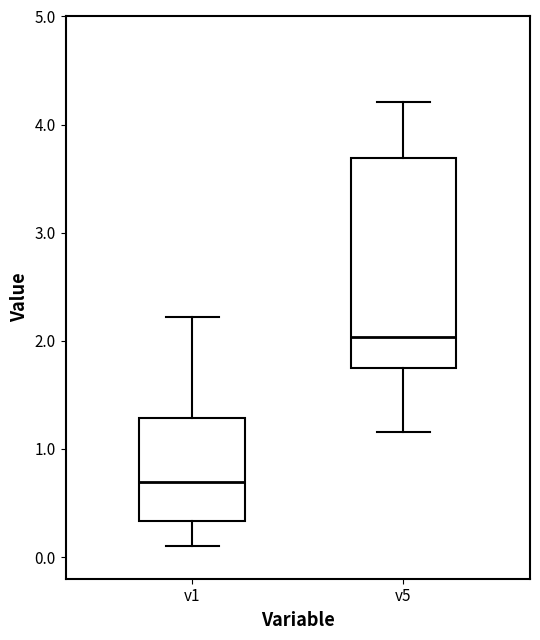

Where does the median line of the box for v1 sit on the y-axis? The values are not printed on the chart, so give them approximately, as read against the axis.

0.7